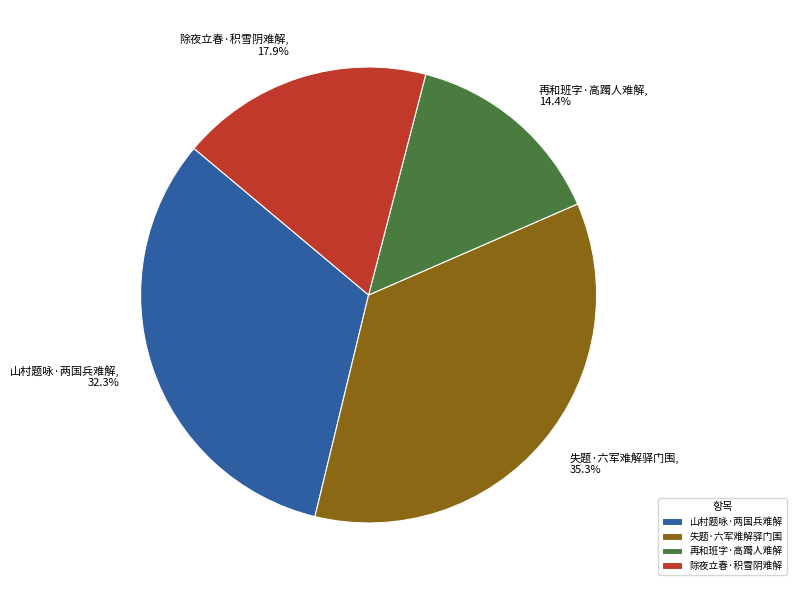

Which category has the biggest portion of the pie?

失题·六军难解驿门围